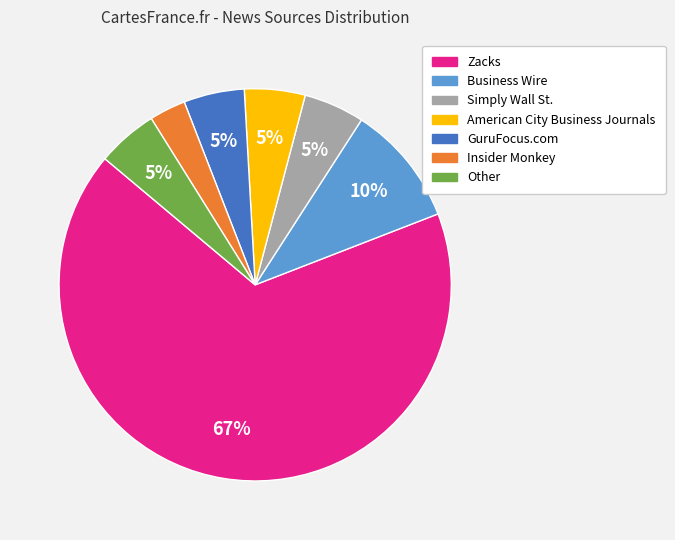

Is it true that Simply Wall St. is 11% of the pie?

False